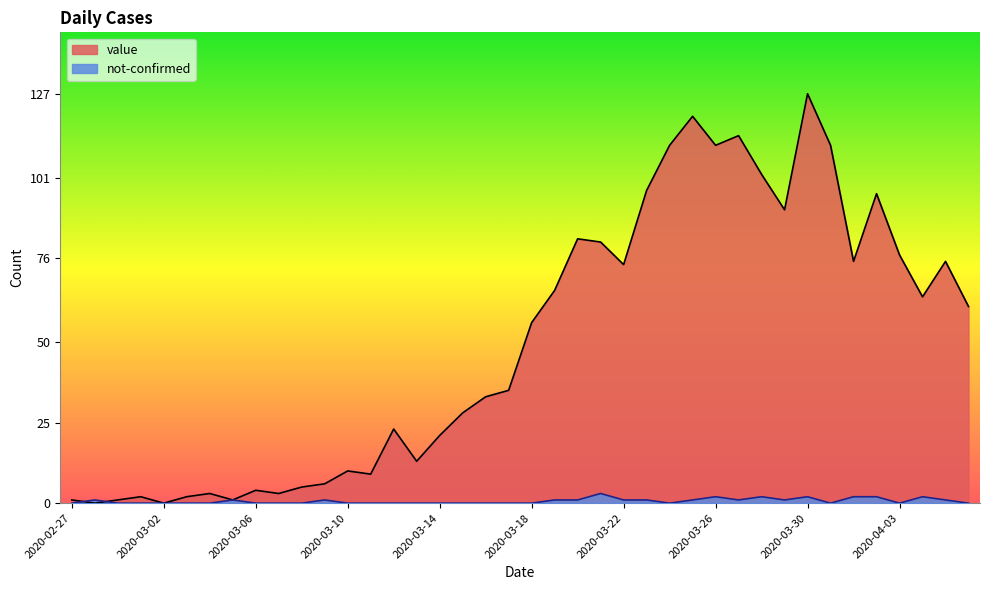

Where is not-confirmed nearest to the value 1?

2020-02-28